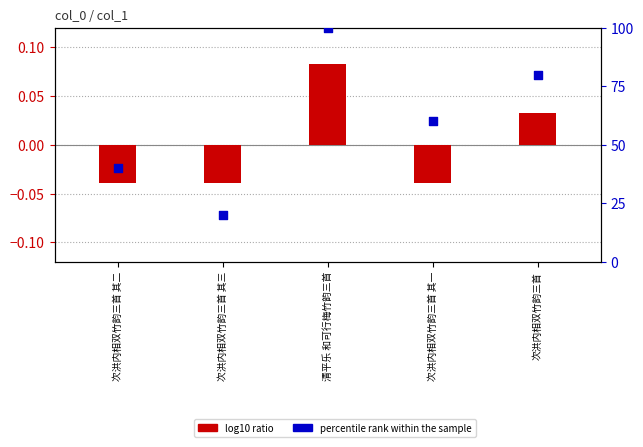

Which series reaches the minimum Y coordinate?

log10 ratio